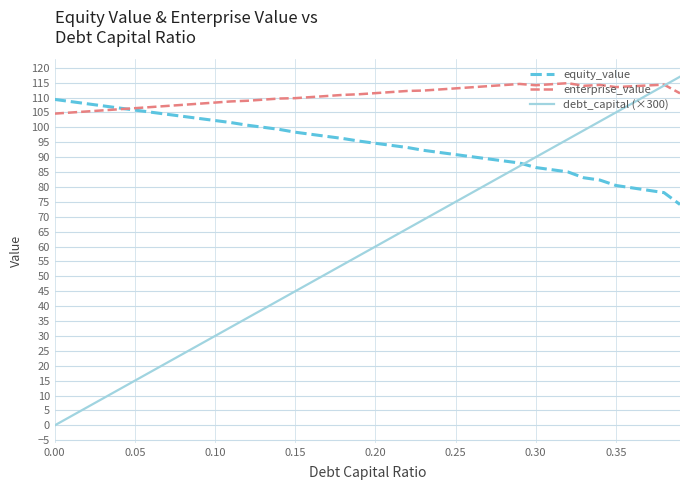

List the series in order of their overall mean, highest first.

enterprise_value, equity_value, debt_capital (×300)